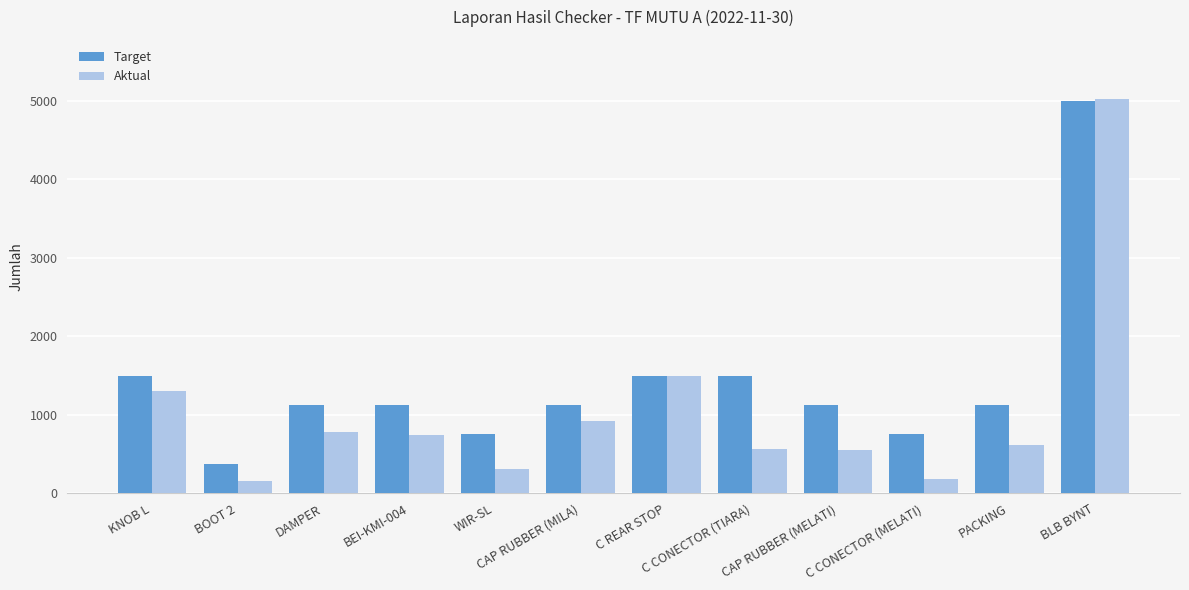

How many bars are there in each group?

2